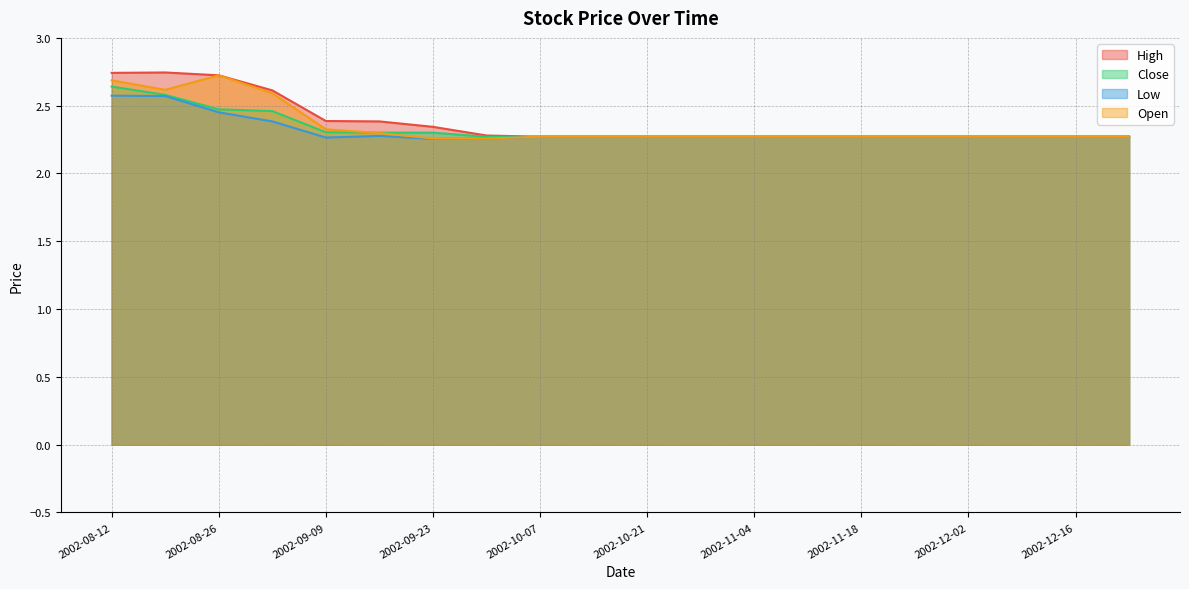

Rank the series by their average value, from highest to lowest.

High, Open, Close, Low